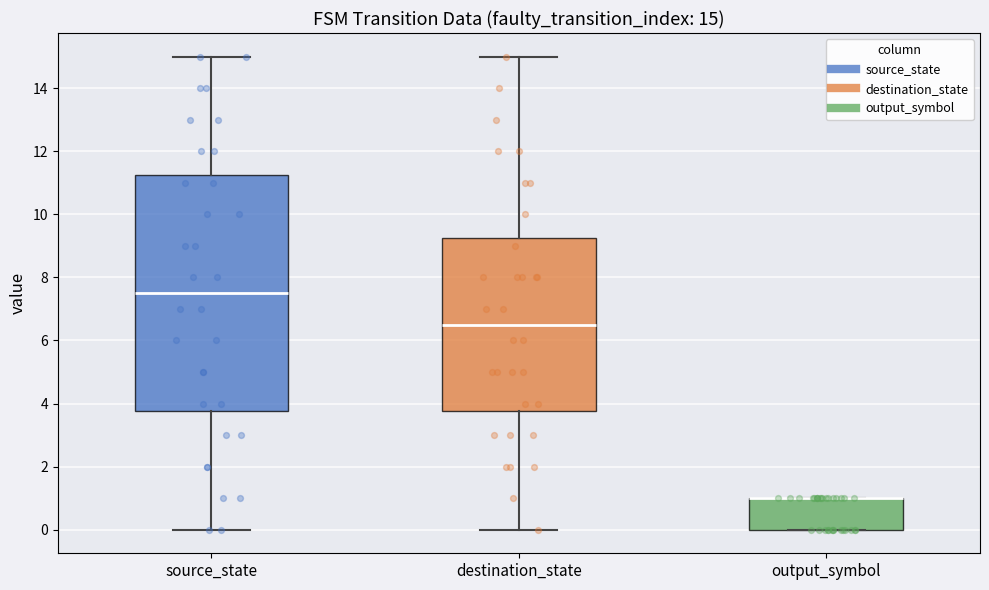

Comparing the boxes themselves (not the whiskers), which one is the tallest?

source_state